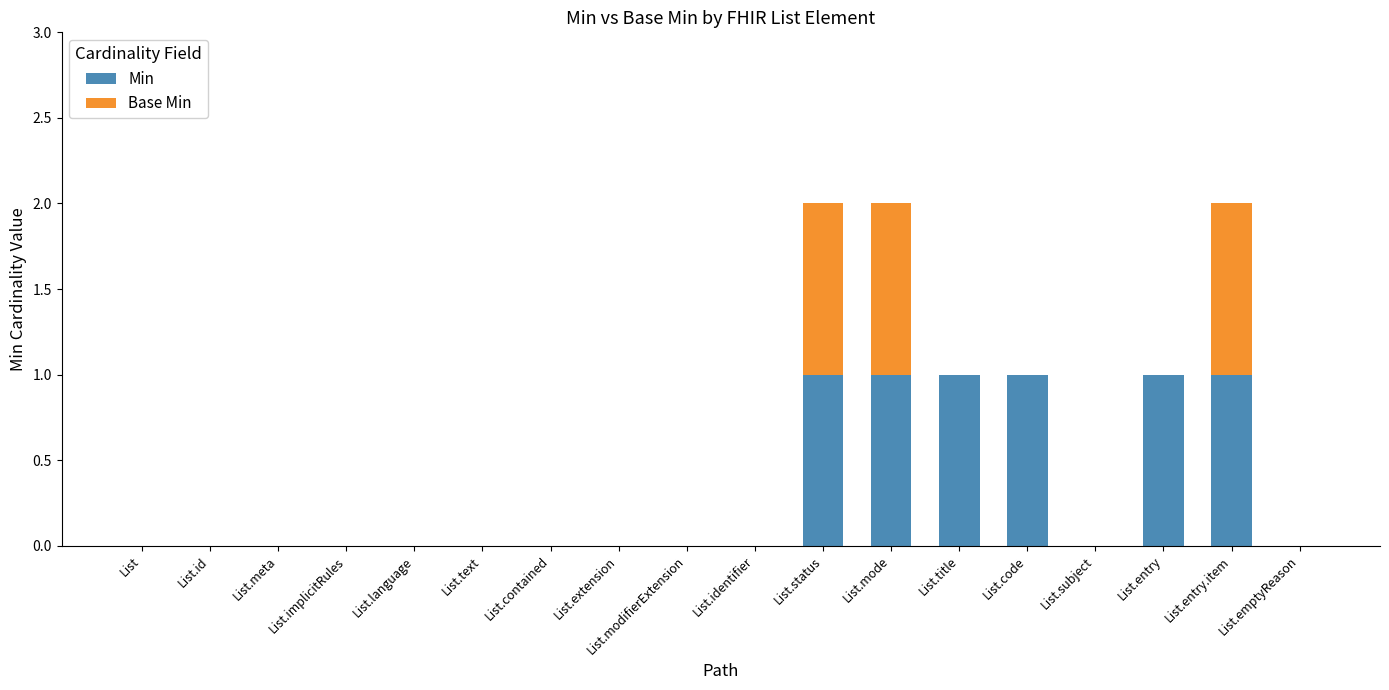

The value of Min at List.title is 1. True or false?

True